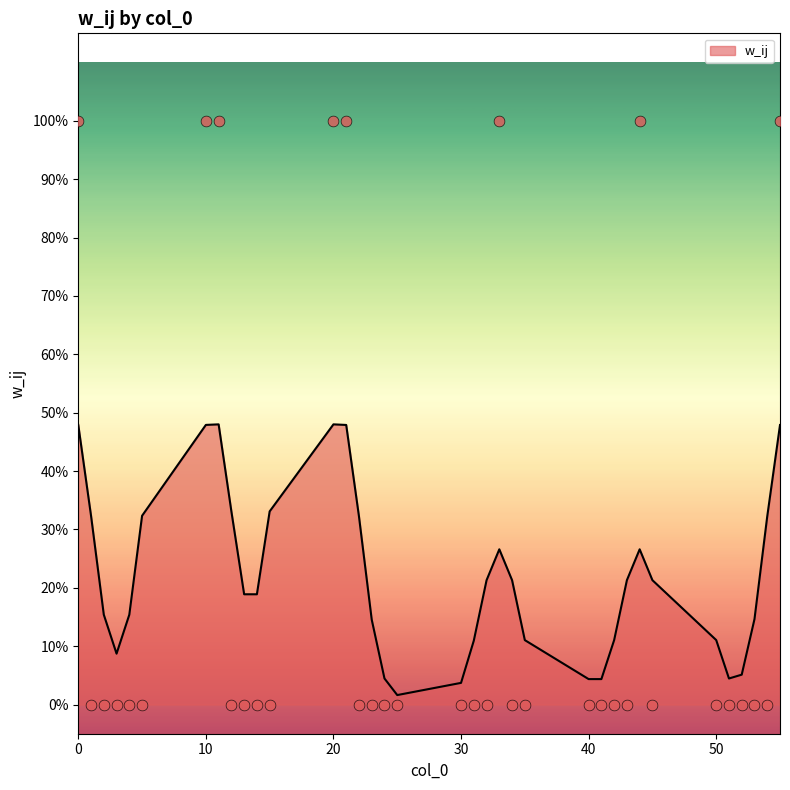

What is the change in value from 23 to 33?

+1